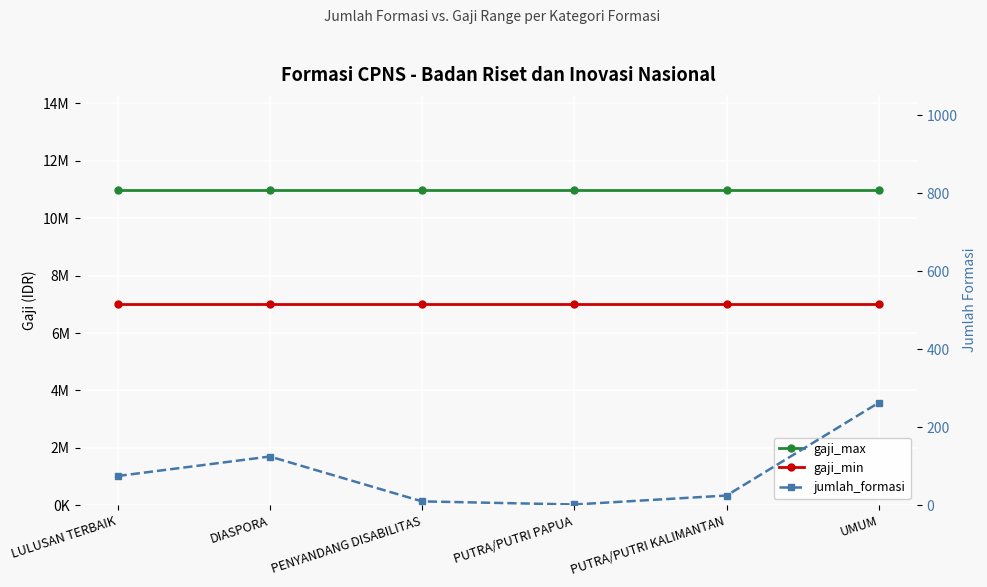

How many values in the jumlah_formasi series are below 75?

3